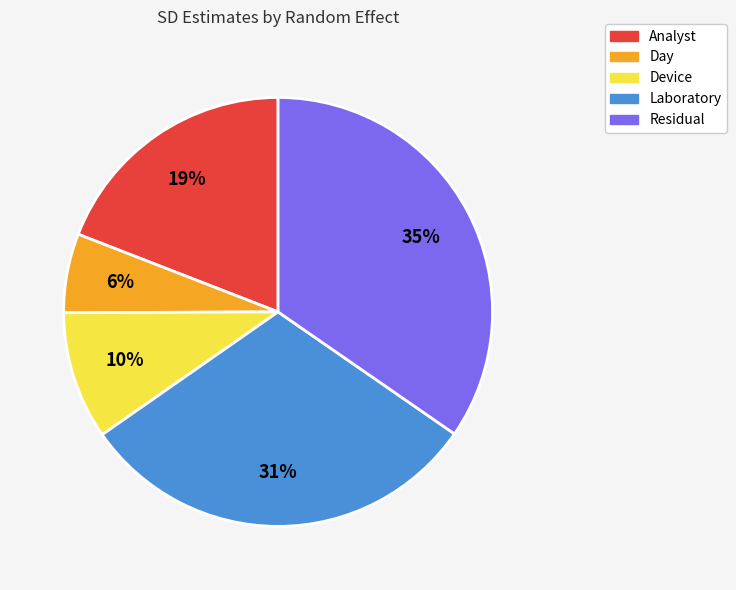

What is the ratio of the value at Residual to the value at Laboratory?

1.1